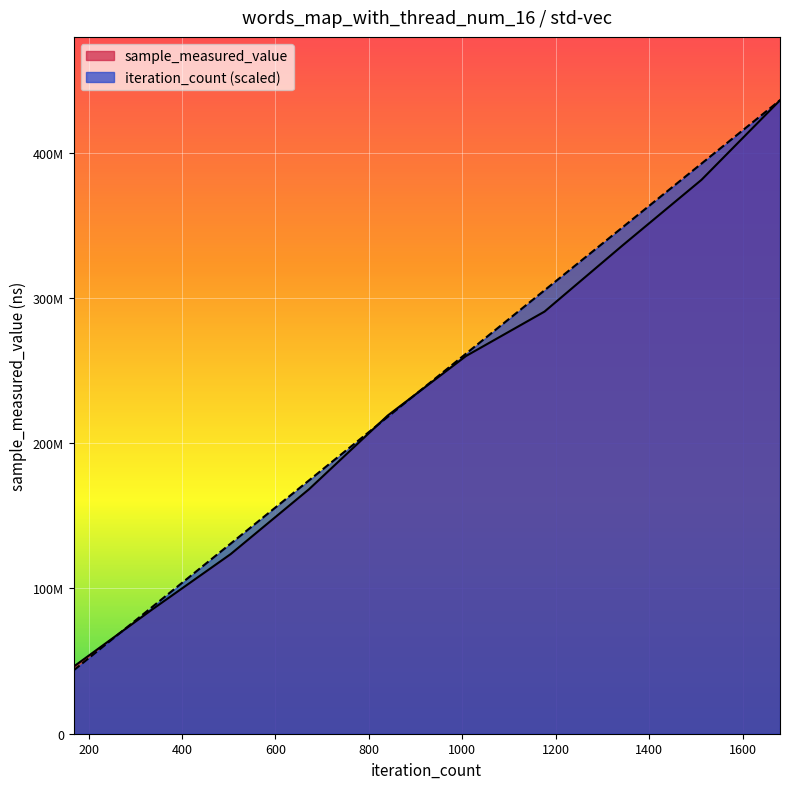

True or false: iteration_count has more than 0 points higher than both neighbors.

False